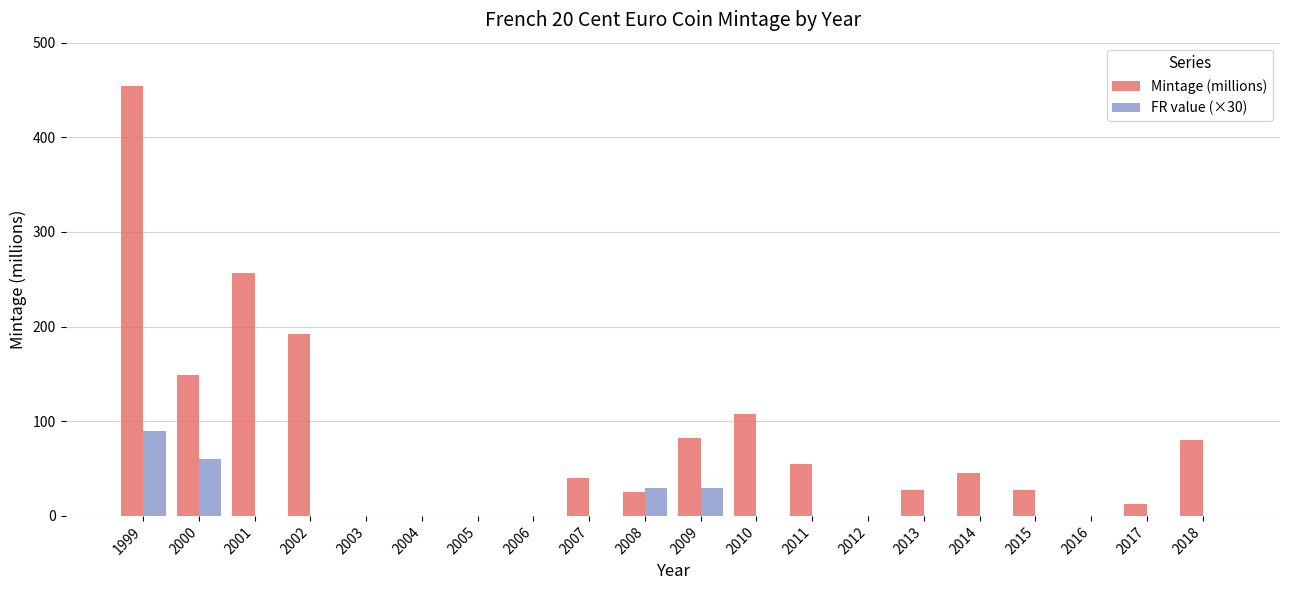

Where is Mintage (millions) nearest to the value 227?

2001